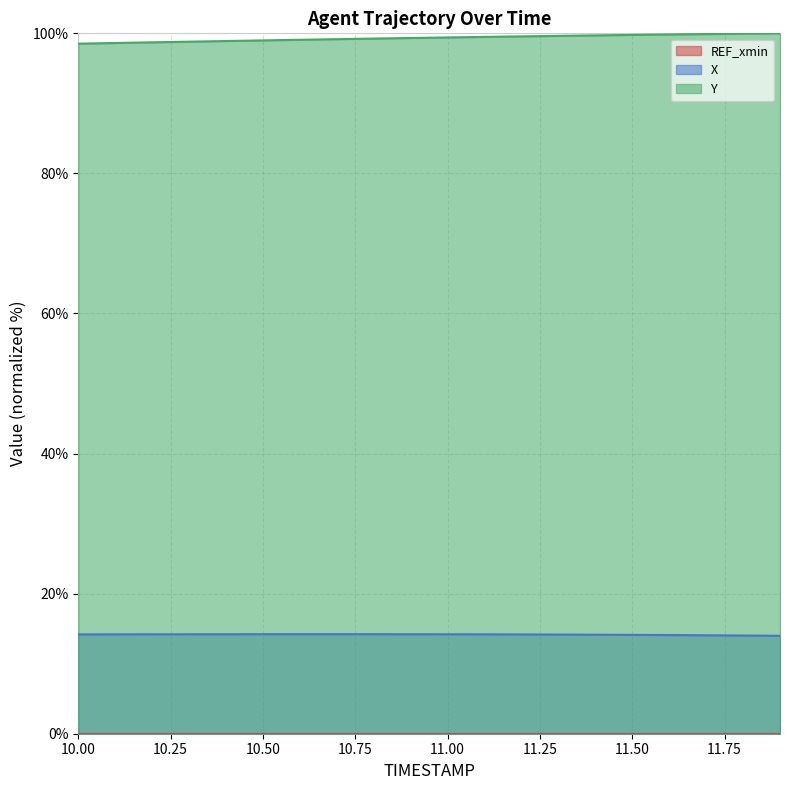

The value of Y at 11.50 is 99.8. True or false?

True